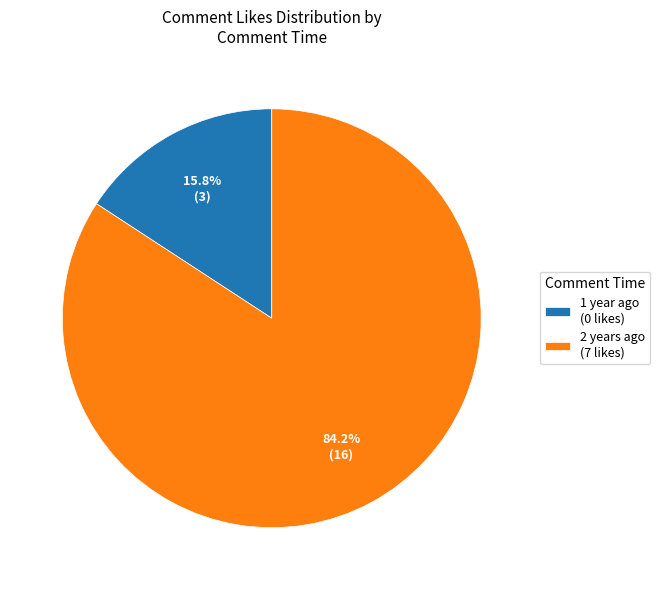

Which slice represents more than half of the pie?

2 years ago (7 likes)